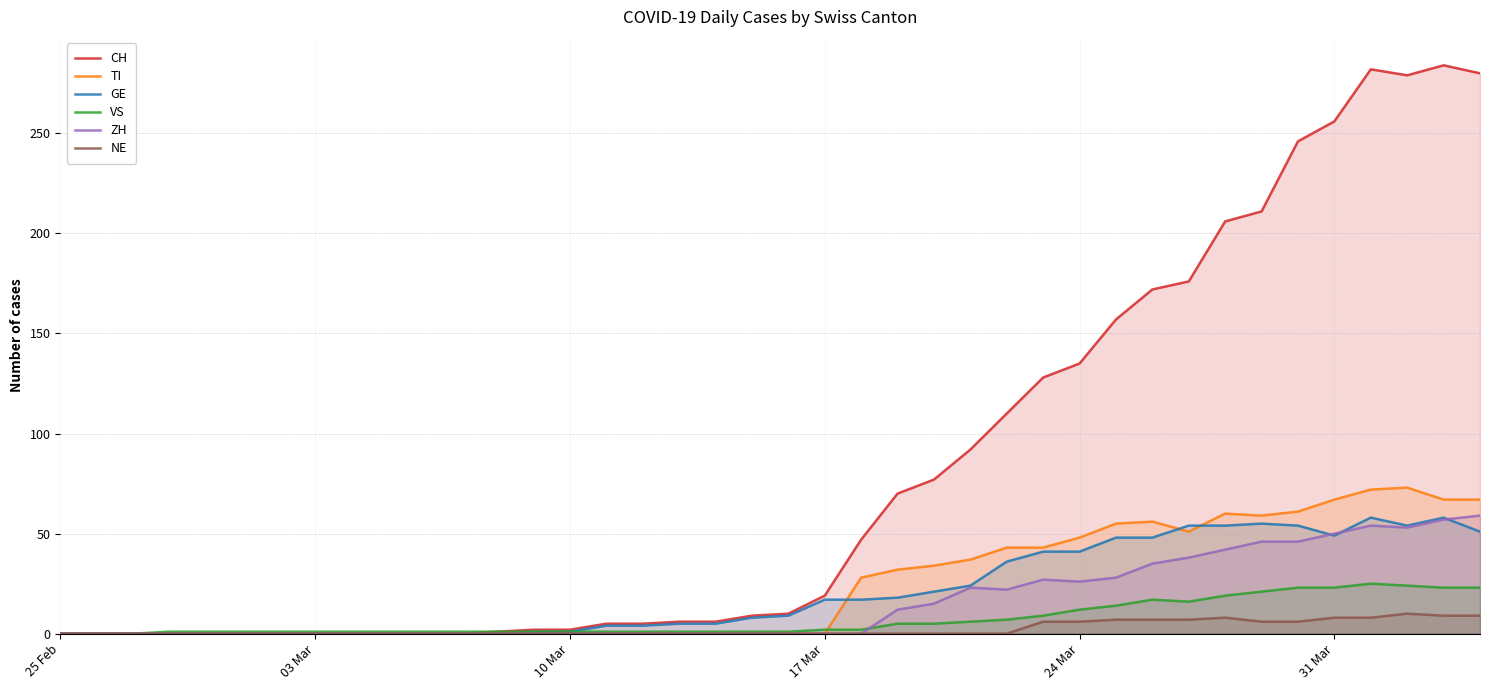

Which series has the widest spread of values?

CH